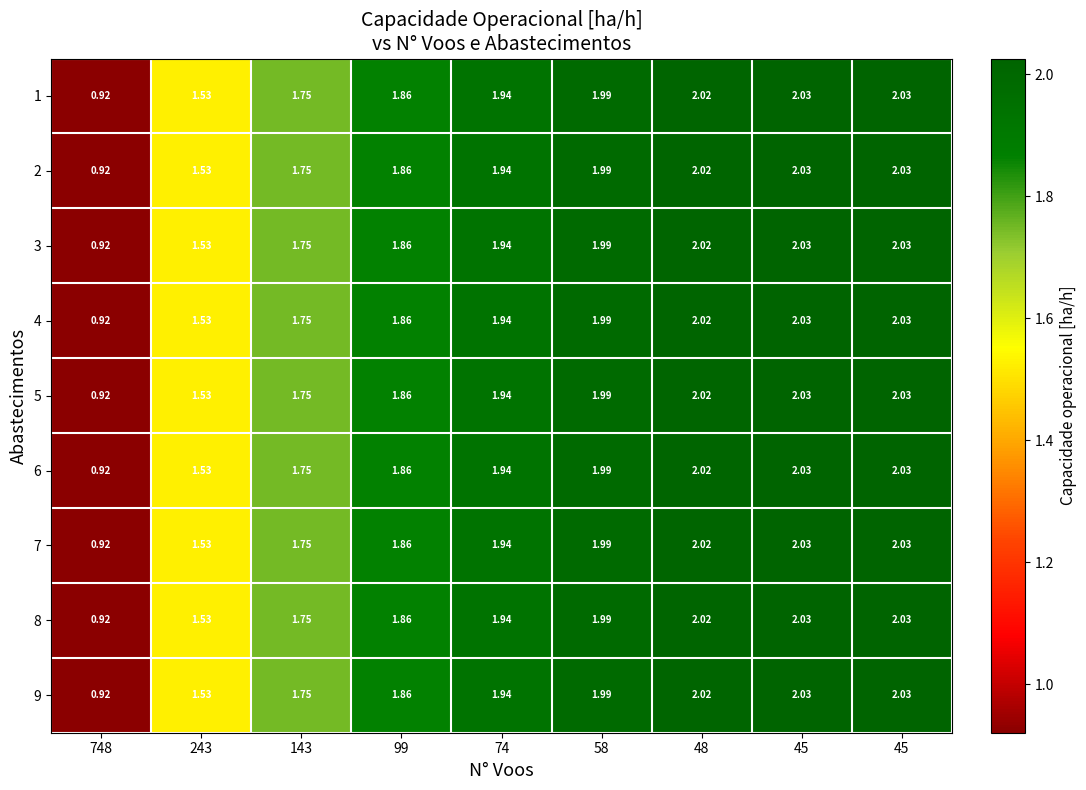

How many values in the 4 series are below 1?

1